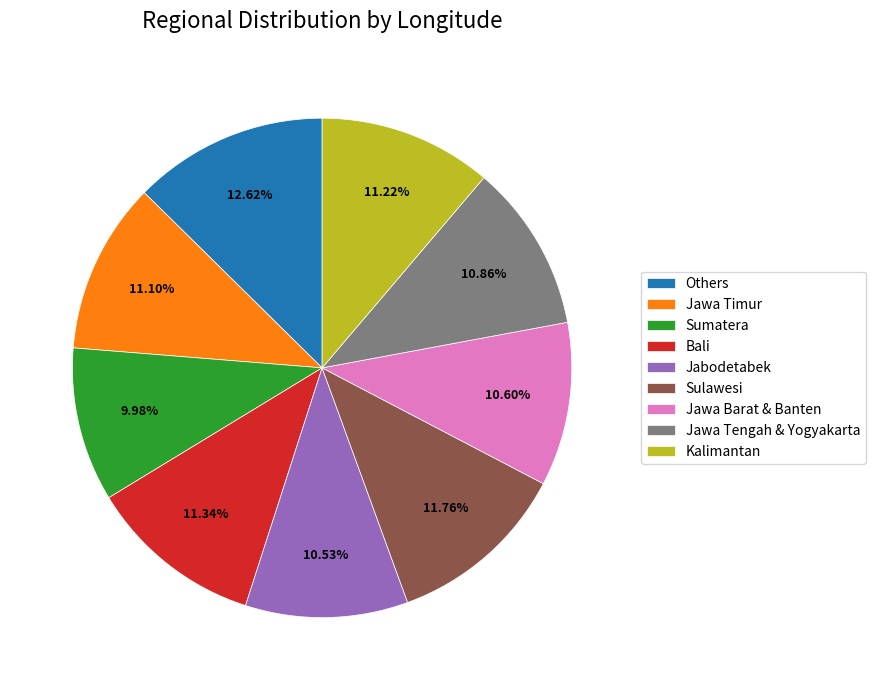

What percentage is the Bali slice, to the nearest percent?

11%